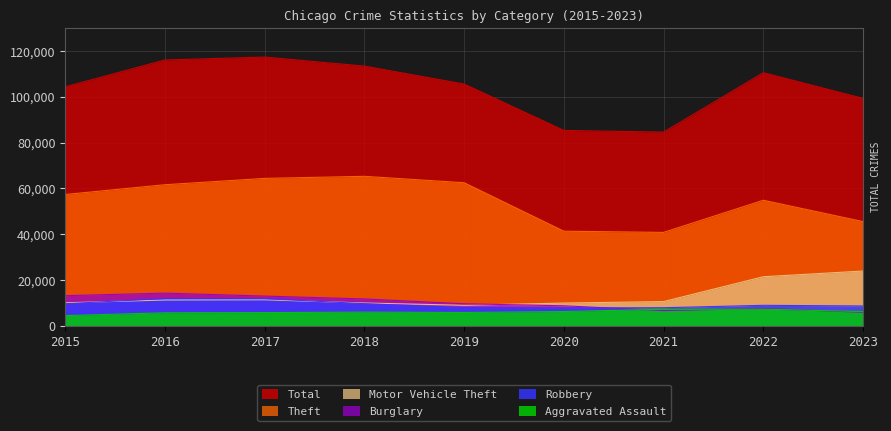

Count the number of data series in this chart.

6